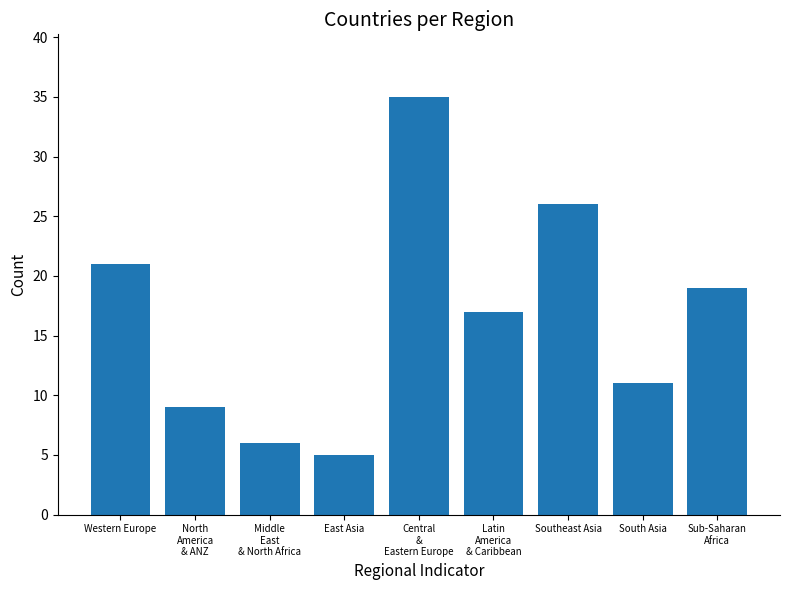

List the labels in order of value, largest first.

Central
&
Eastern Europe, Southeast Asia, Western Europe, Sub-Saharan
Africa, Latin
America
& Caribbean, South Asia, North
America
& ANZ, Middle
East
& North Africa, East Asia